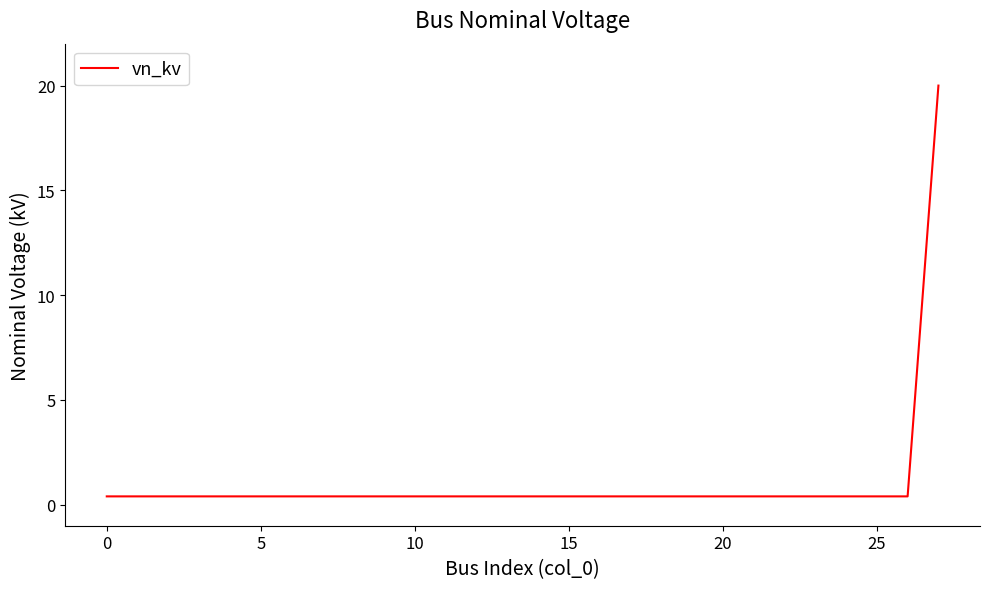

What is the greatest value displayed?

20.0